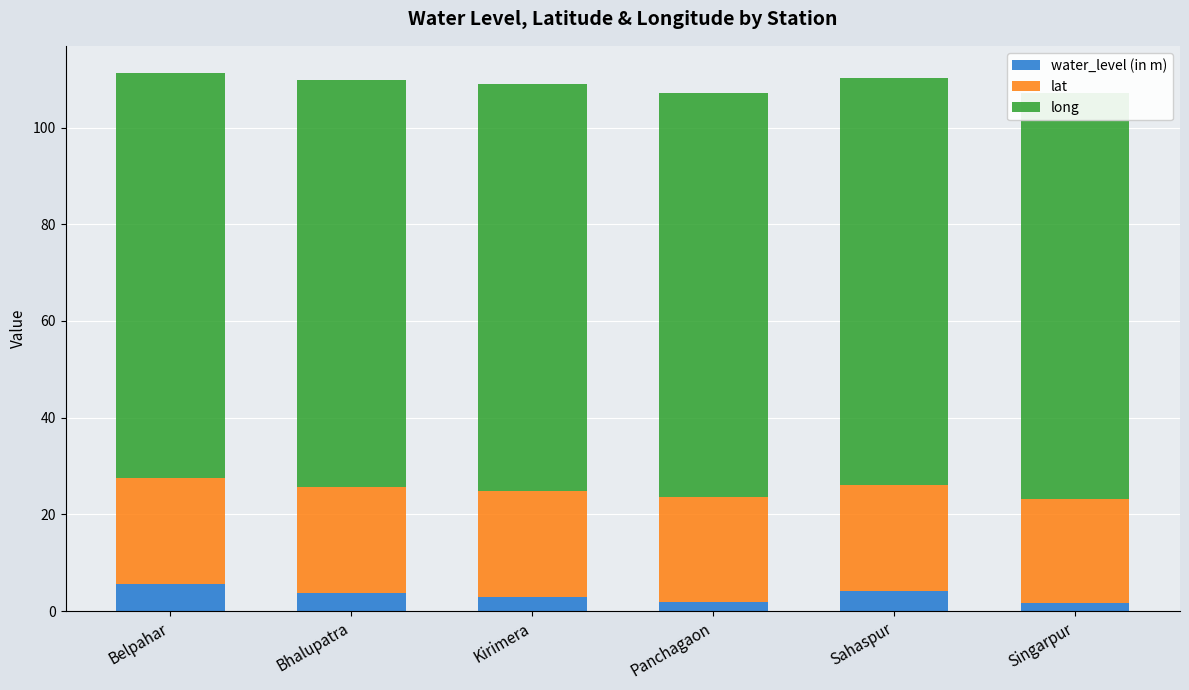

Read the water_level (in m) value at Sahaspur.

4.1